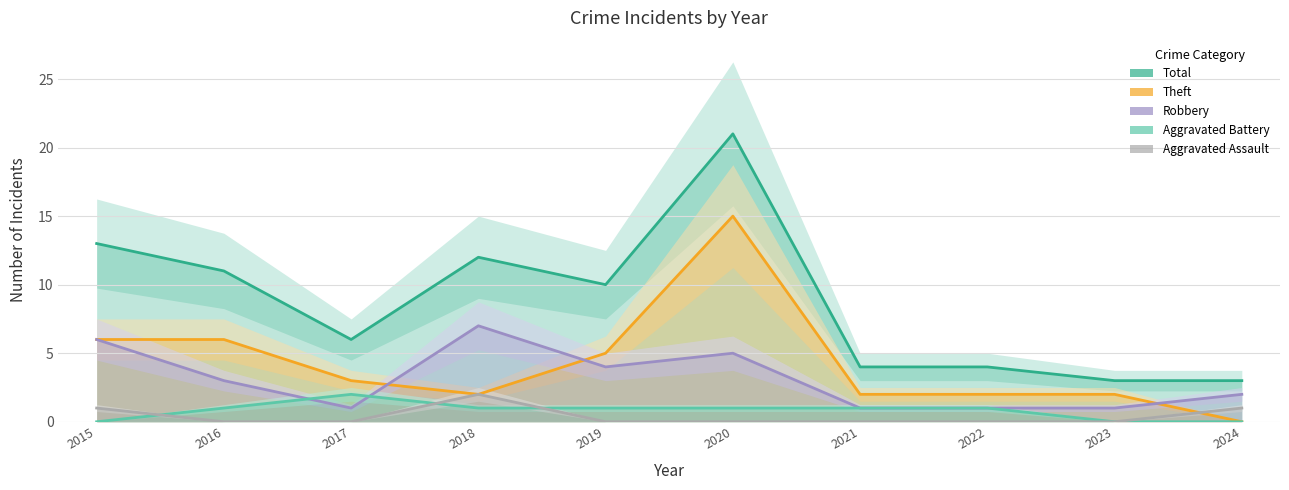

What is the difference between the maximum and second lowest values in the Robbery series?

6